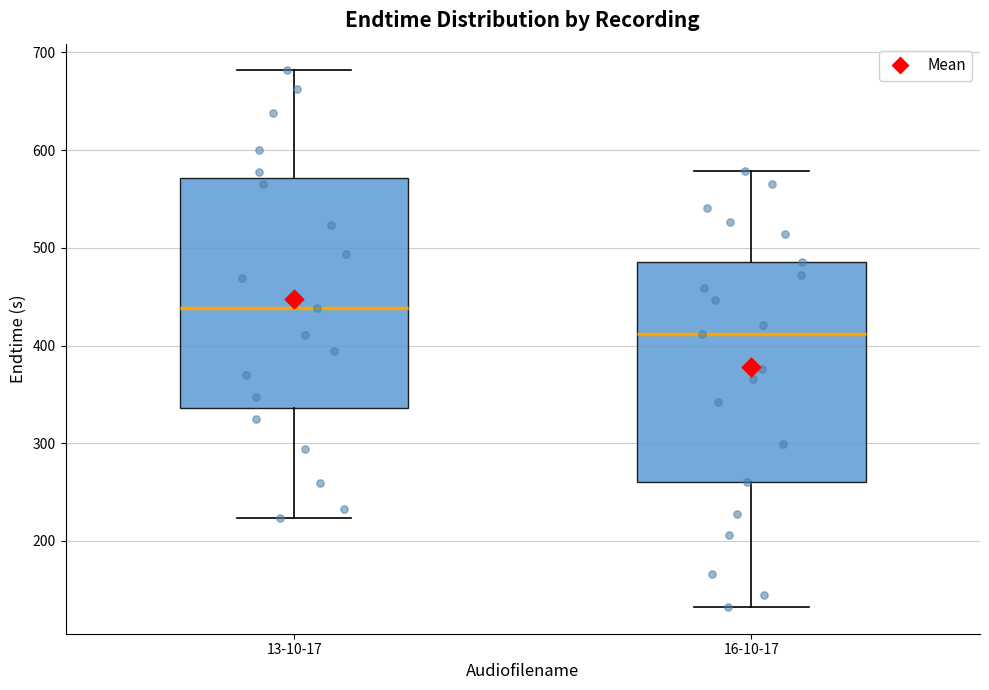

Where does the lower whisker of the box for 16-10-17 end on the y-axis? The values are not printed on the chart, so give them approximately, as read against the axis.

130